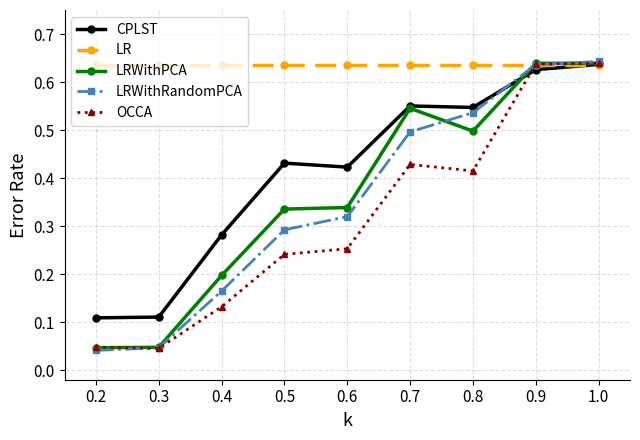

Where do LR and CPLST first cross each other?

0.9 and 1.0